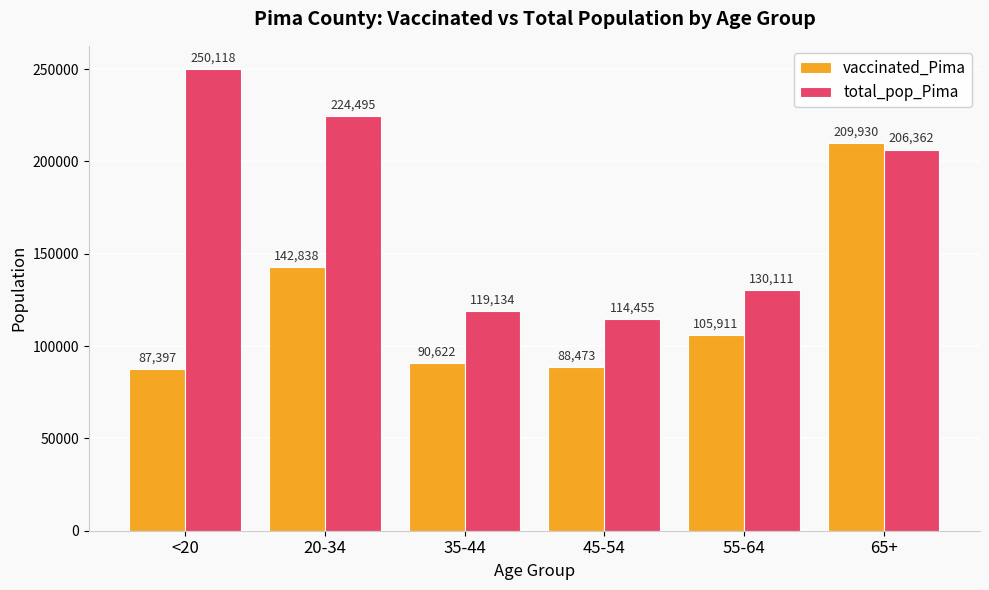

Reading right to left, what are all the values shown in this chart?

vaccinated_Pima: 209930	105911	88473	90622	142838	87397
total_pop_Pima: 206362	130111	114455	119134	224495	250118